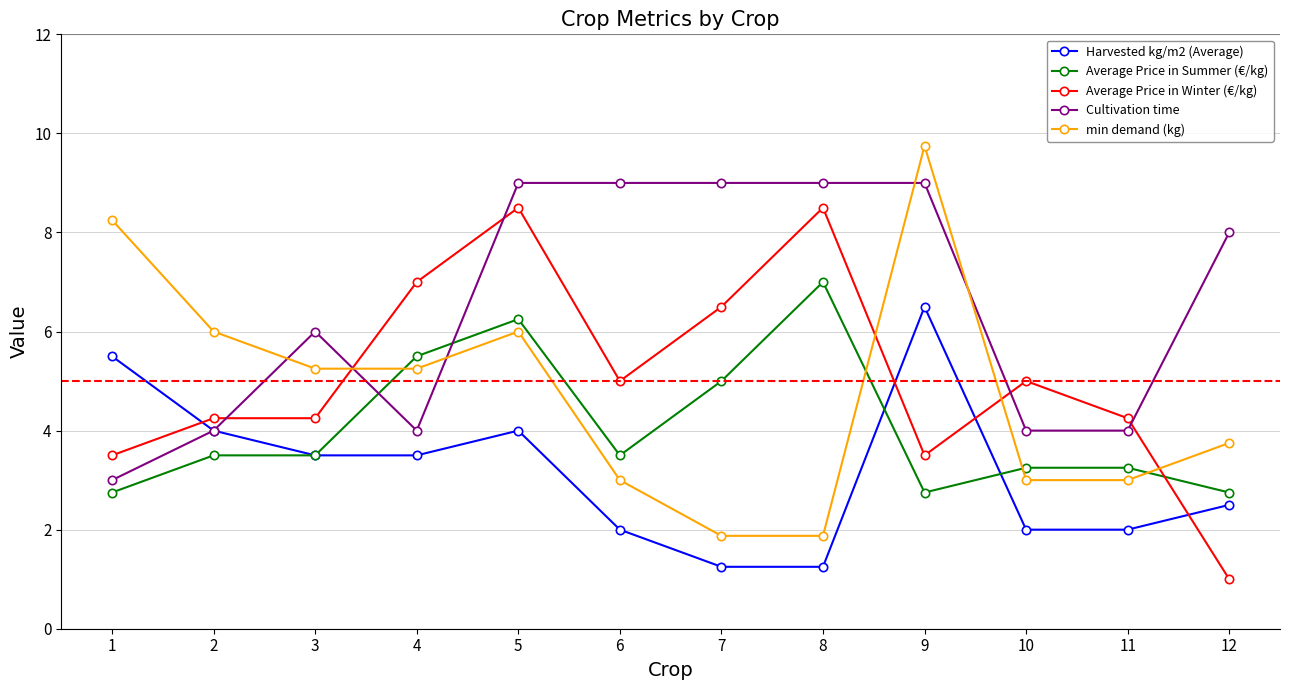

What are all the series names shown in the legend?

Harvested kg/m2 (Average), Average Price in Summer (€/kg), Average Price in Winter (€/kg), Cultivation time, min demand (kg)